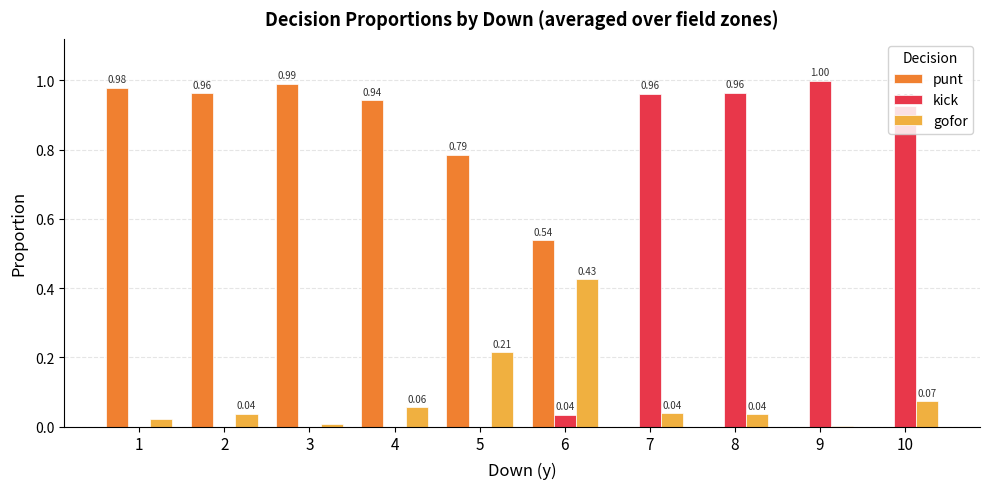

Which series has the largest total across all categories?

punt